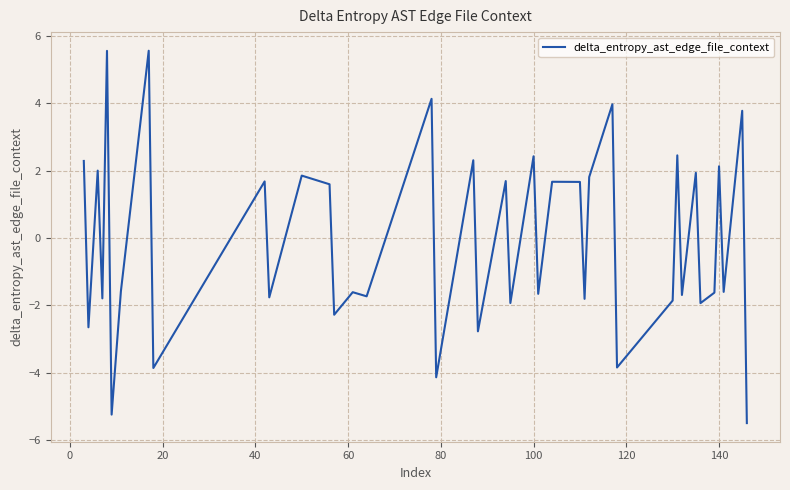

What is the minimum value shown in the chart?

-5.5